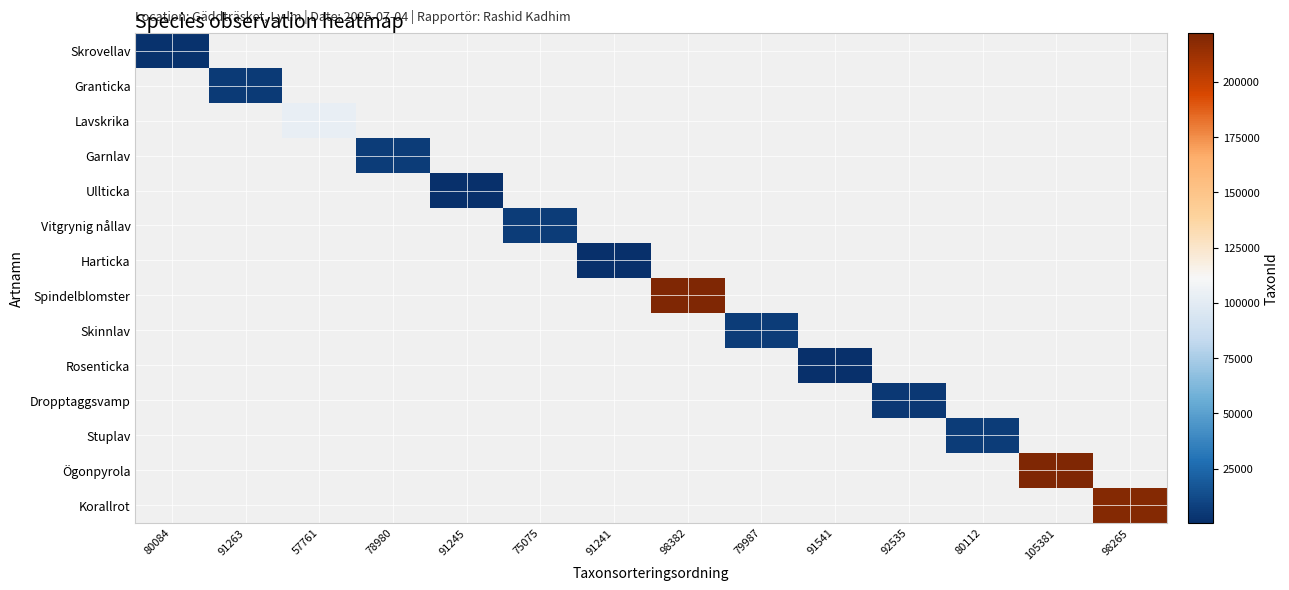

Between 80112 and 105381, which is larger?

105381